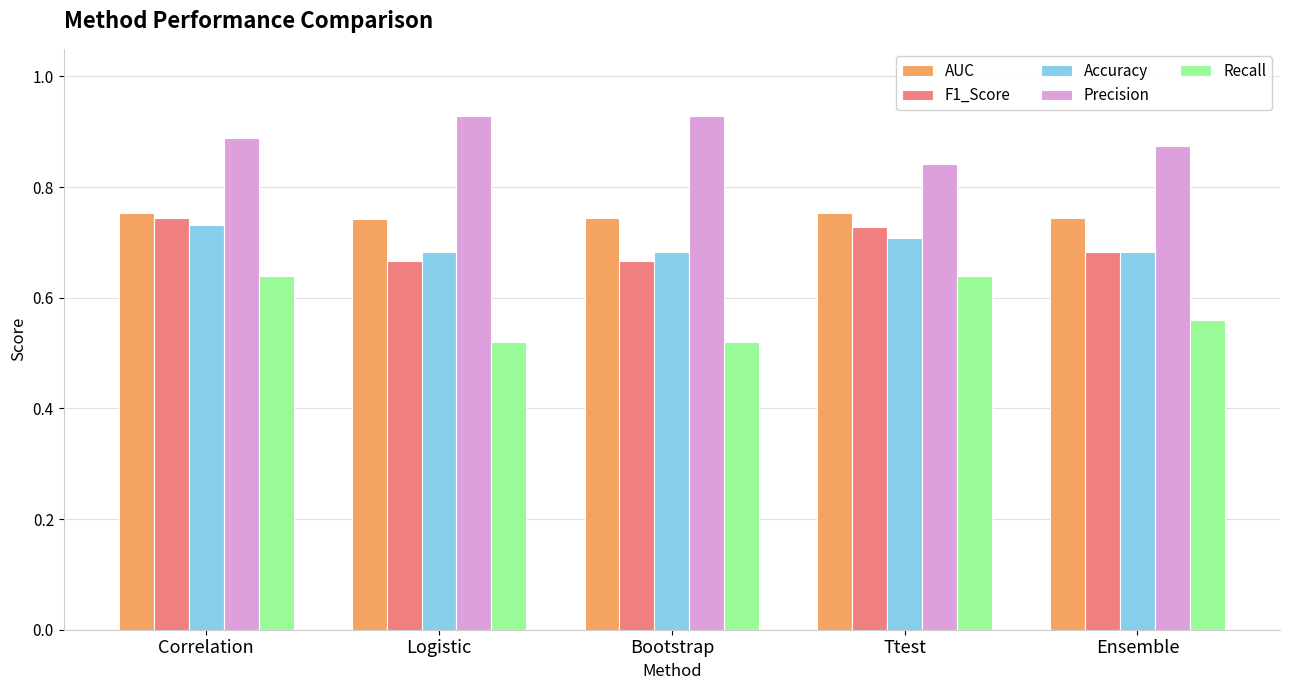

How many groups of bars are there?

5